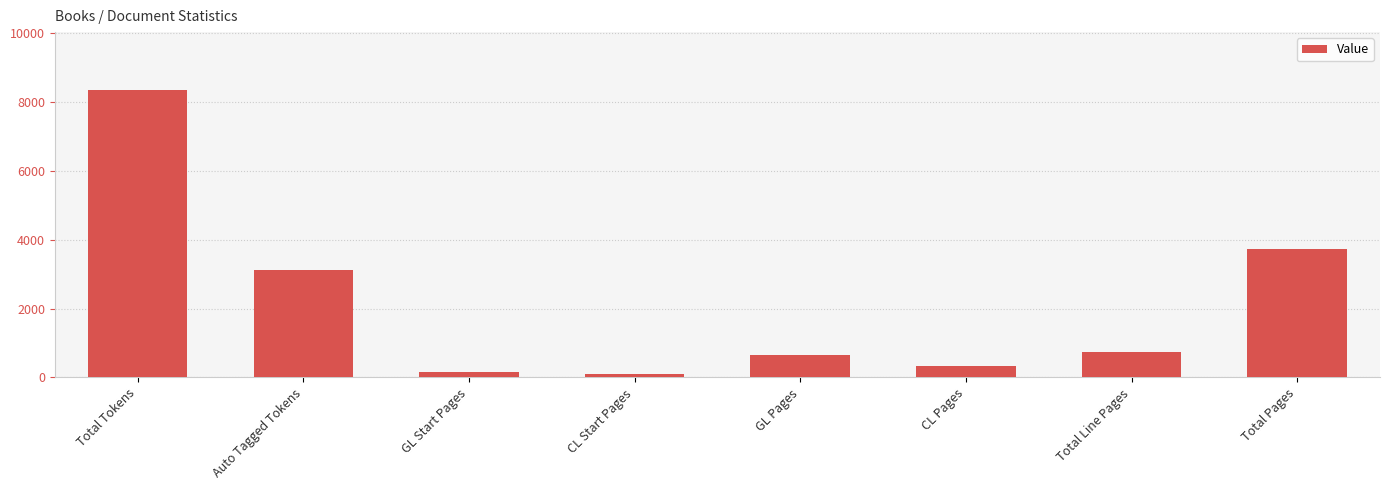

What is the difference between the maximum and minimum values?

8268